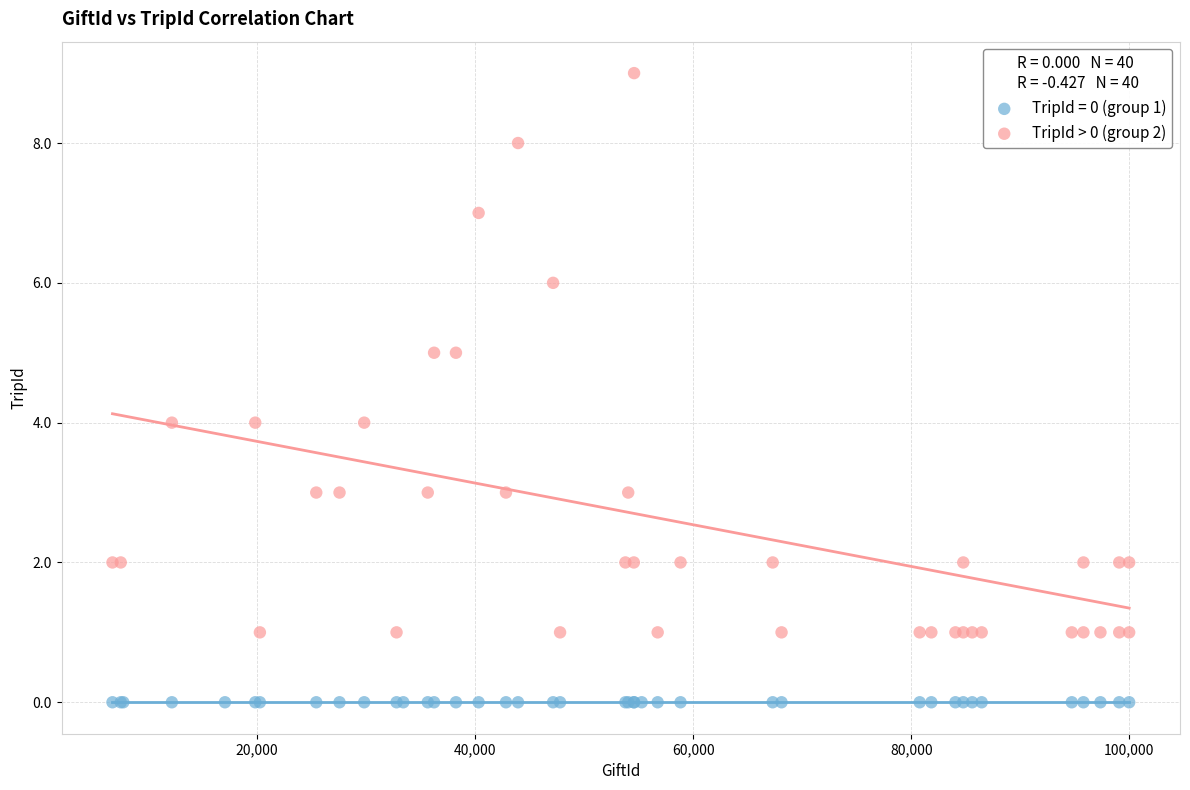

Which series contains the highest Y value?

TripId > 0 (group 2)